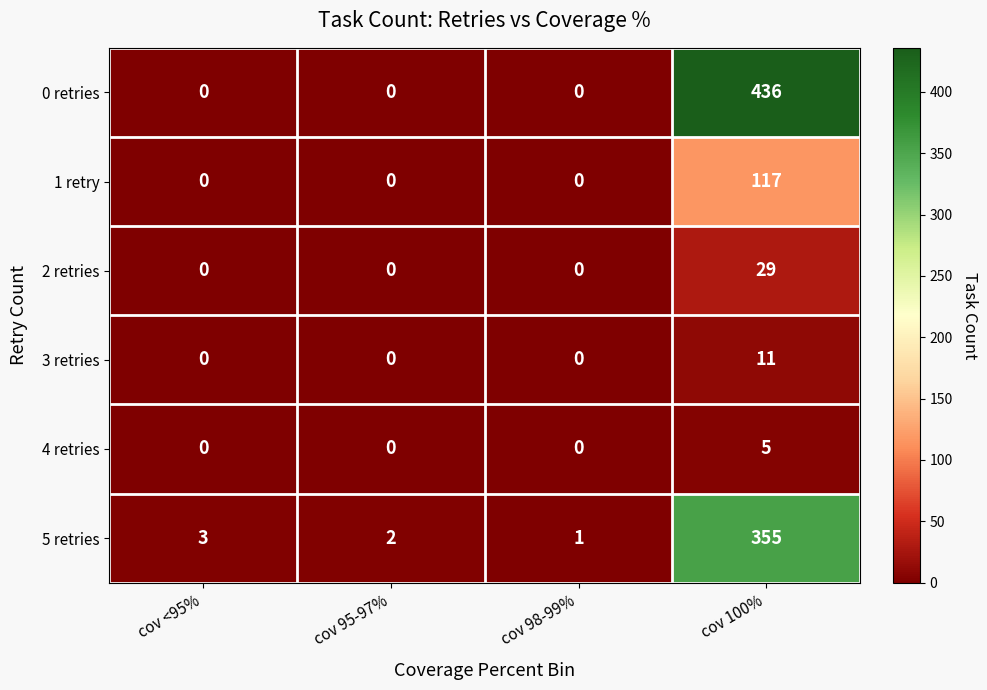

At which category is the sum across all series the highest?

cov 100%